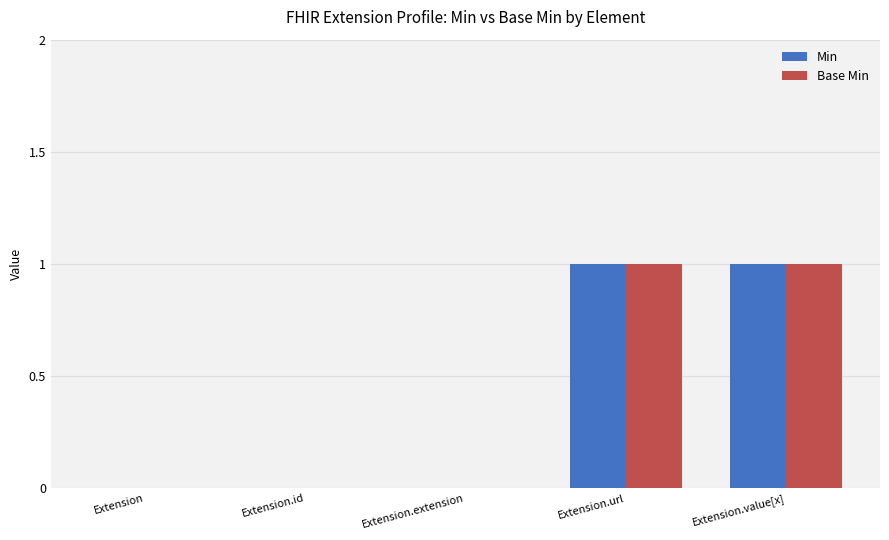

The Min series shows 1 at Extension.url. True or false?

True